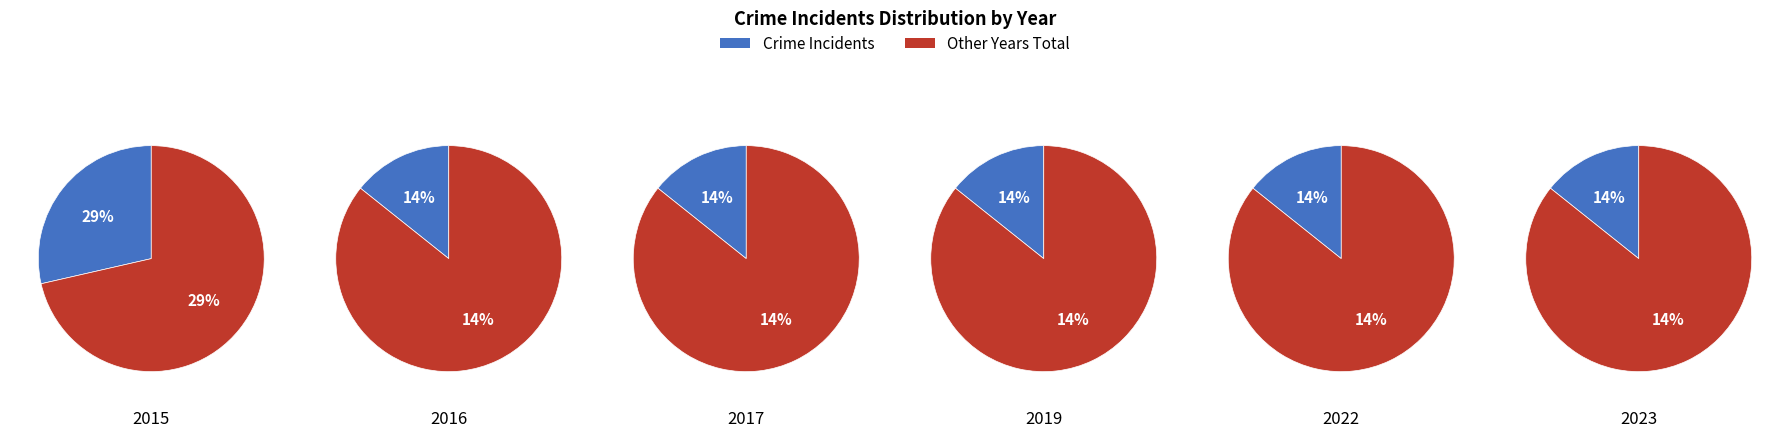

What is the change in value from 2015 to 2022?

-1